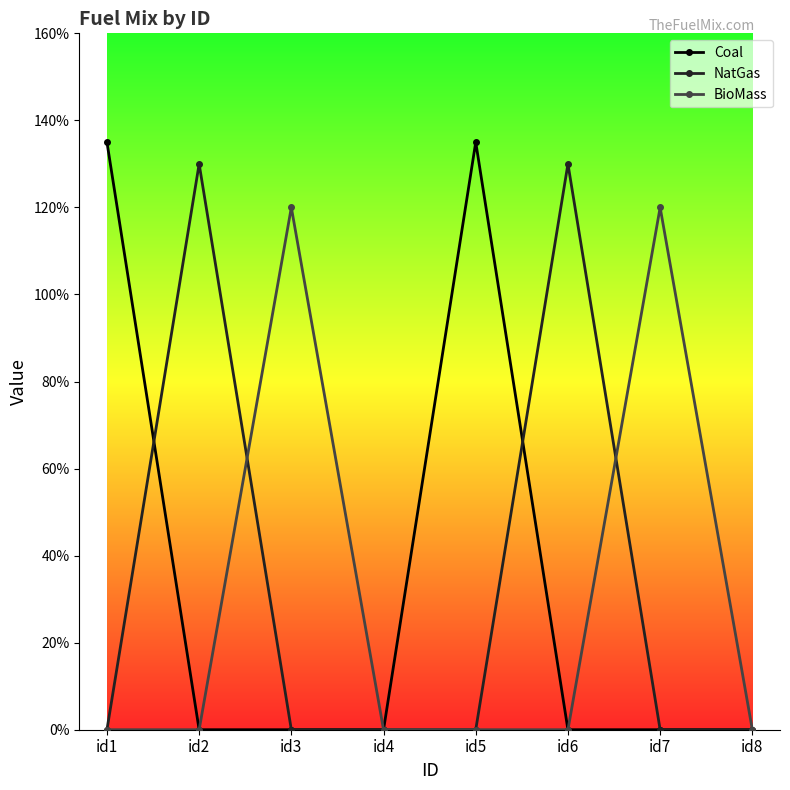

Does the chart have visible grid lines?

No